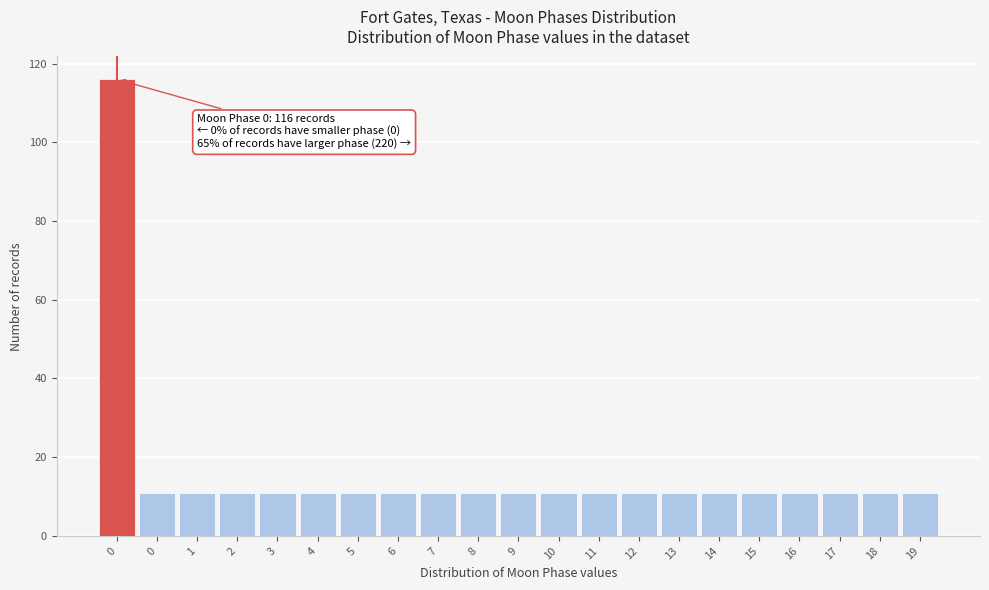

How many distinct data groups are displayed?

1